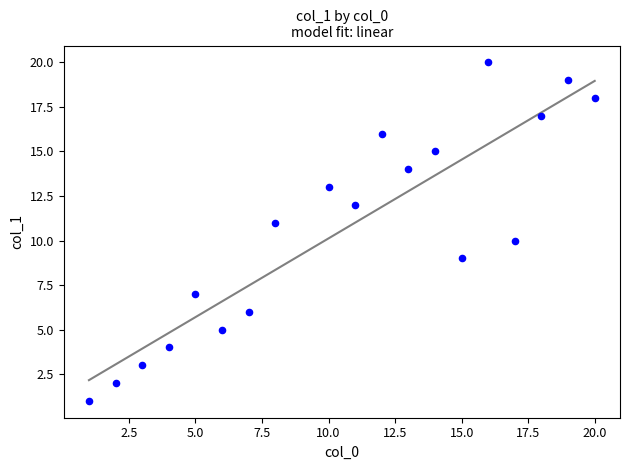

What is the range of Y values (max minus min)?

19